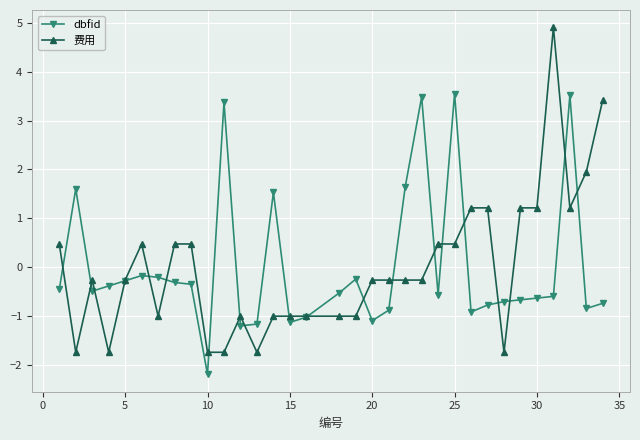

Rank the series by their maximum value, from lowest to highest.

dbfid, 费用